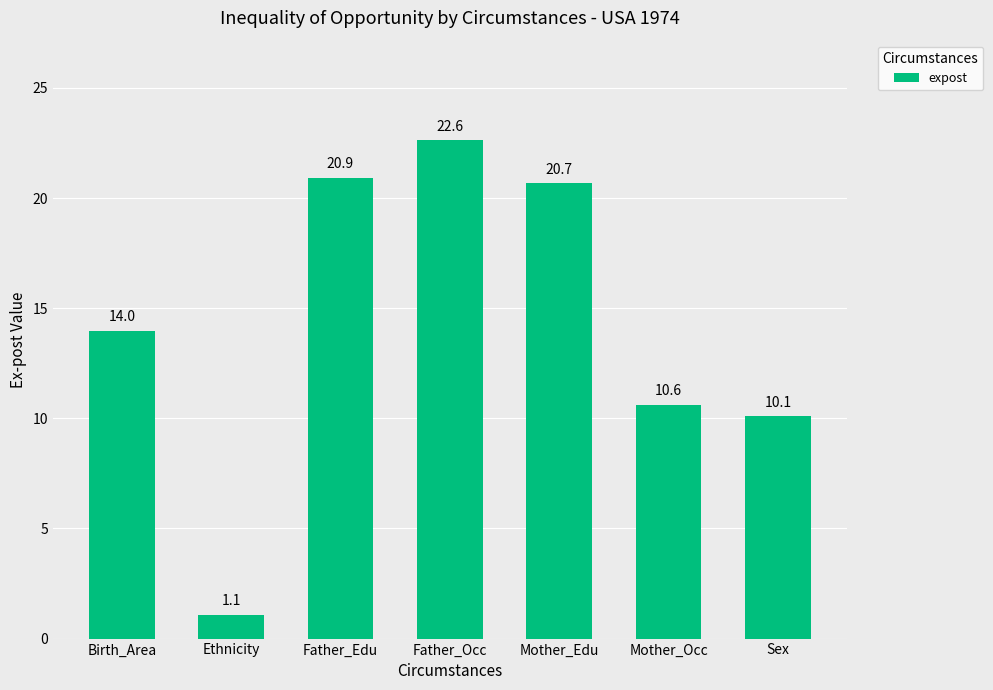

What is the label of the 7th bar from the left?

Sex